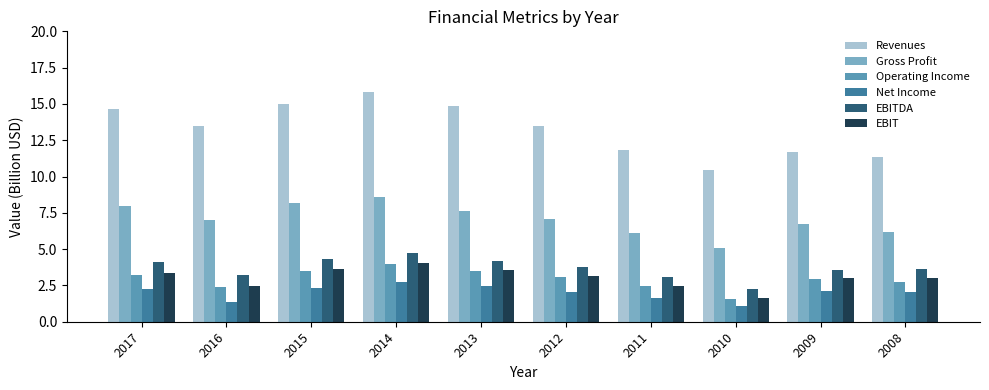

What is the difference between the maximum and minimum values in the EBIT series?

2.4